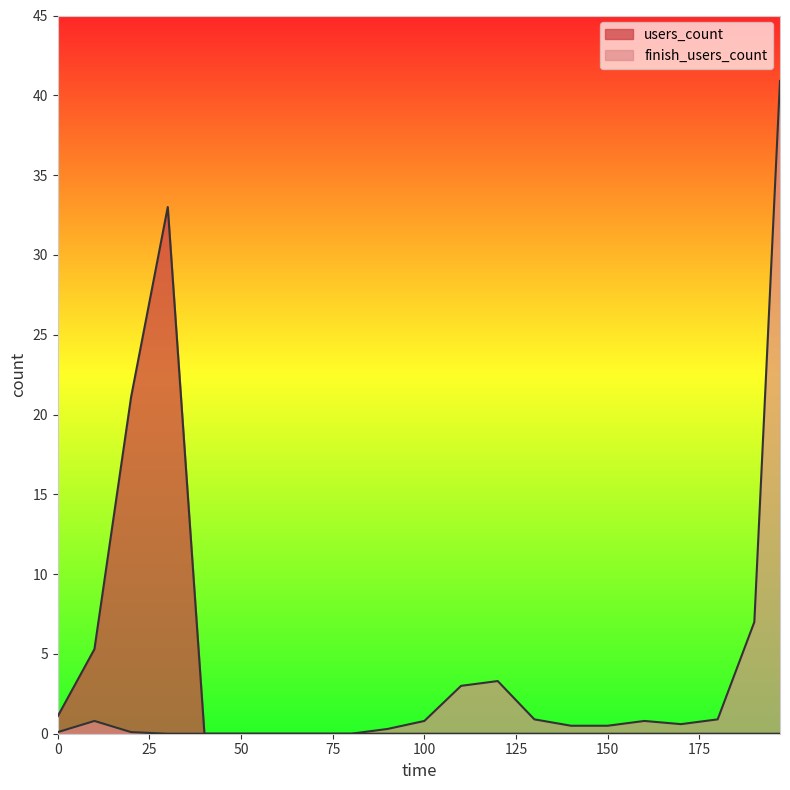

Reading left to right, list all the values displayed in this chart.

users_count: 1.1	5.3	21.1	33.0	0.0	0.0	0.0	0.0	0.0	0.0	0.0	0.0	0.0	0.0	0.0	0.0	0.0	0.0	0.0	0.0	0.0
finish_users_count: 0.1	0.8	0.1	0.0	0.0	0.0	0.0	0.0	0.0	0.3	0.8	3.0	3.3	0.9	0.5	0.5	0.8	0.6	0.9	7.0	40.9